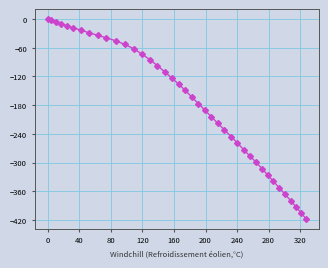

What is the minimum value shown in the chart?

-417.8